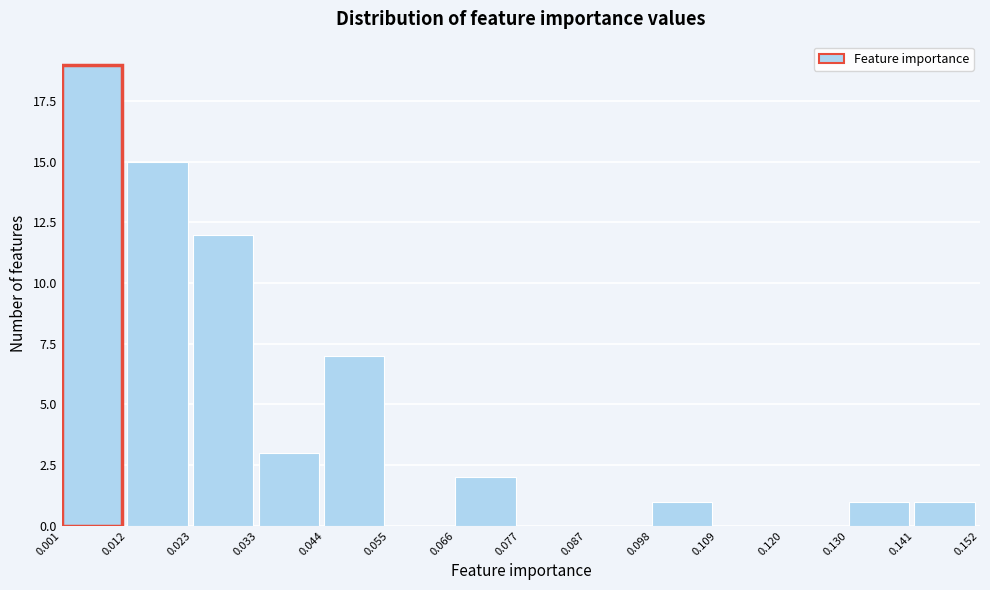

What is the height of the bar covering 0.023 to 0.033 on the x-axis? The values are not printed on the chart, so give them approximately, as read against the axis.

12